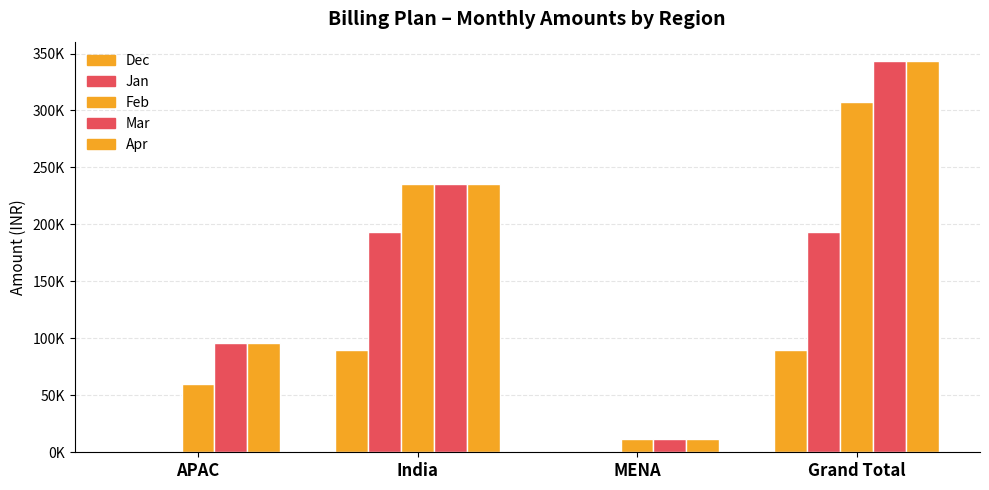

What is the sum of the Jan values at APAC and India?

193638.7